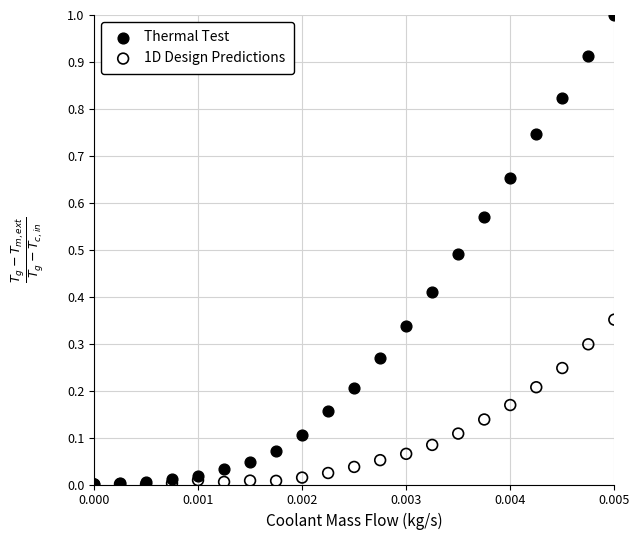

Which series reaches the maximum Y coordinate?

Thermal Test